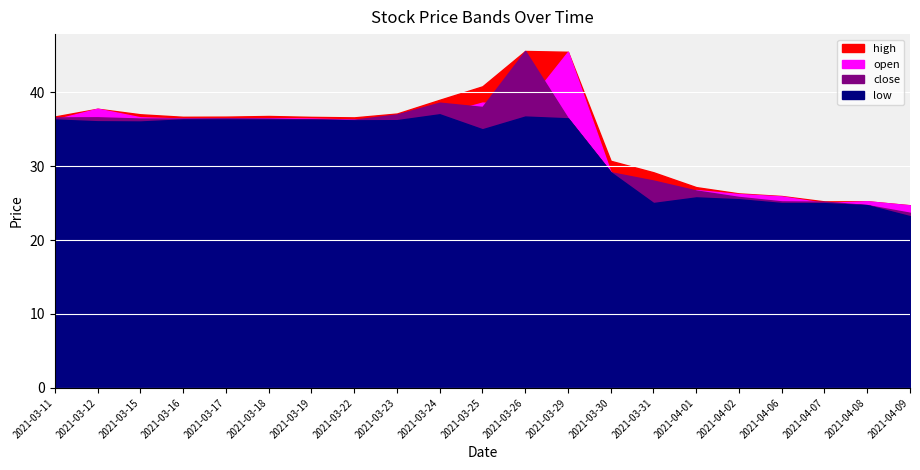

How many categories are shown in the chart?

21